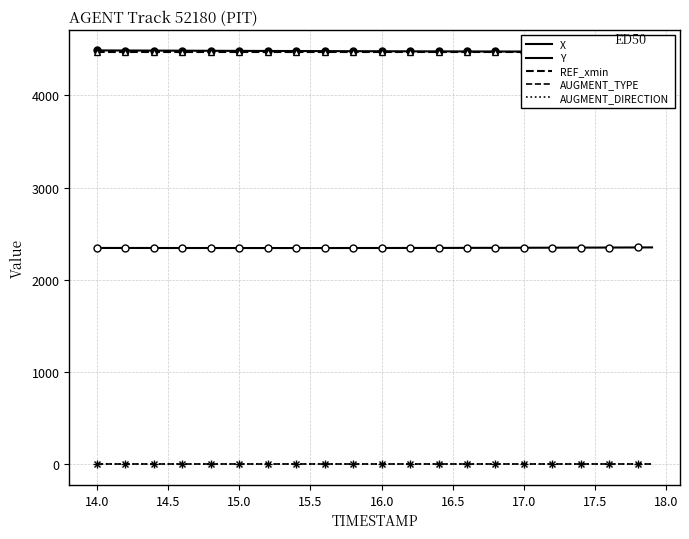

Does the chart have visible grid lines?

Yes